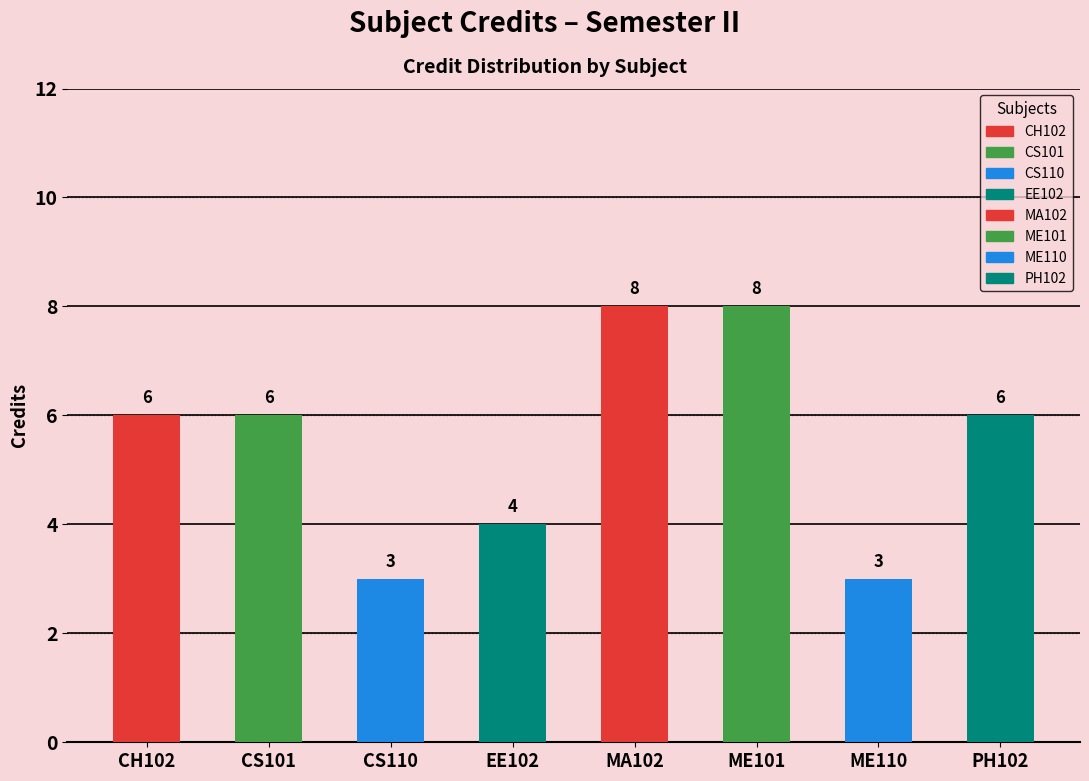

Are the bars grouped side by side (vs. stacked)?

No